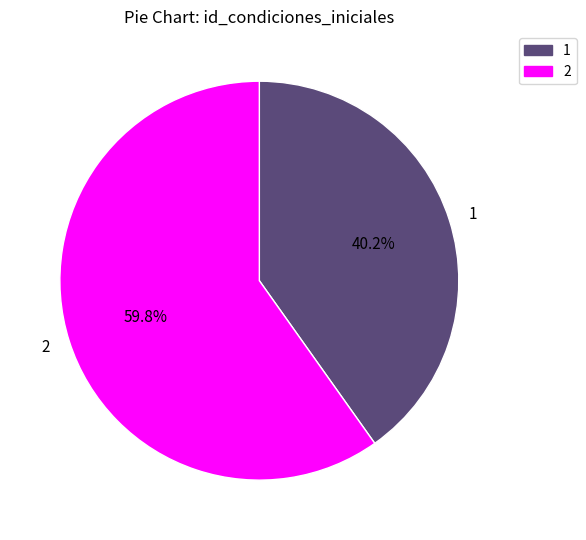

What is the ratio of the value at 2 to the value at 1?

1.5